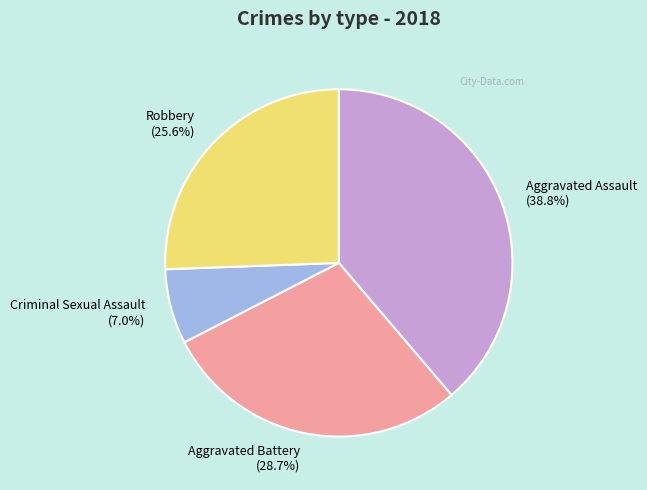

To the nearest percent, what is the average slice percentage?

25%